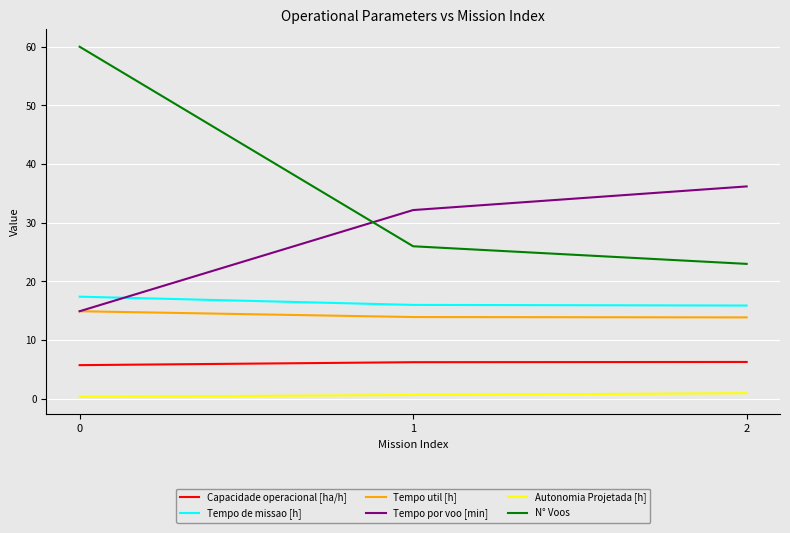

Count the Capacidade operacional [ha/h] values in the range 5 to 6.

1